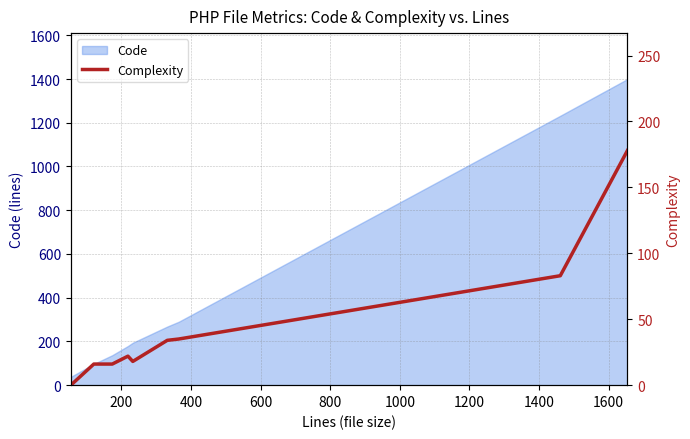

How many lines are shown in the chart?

1